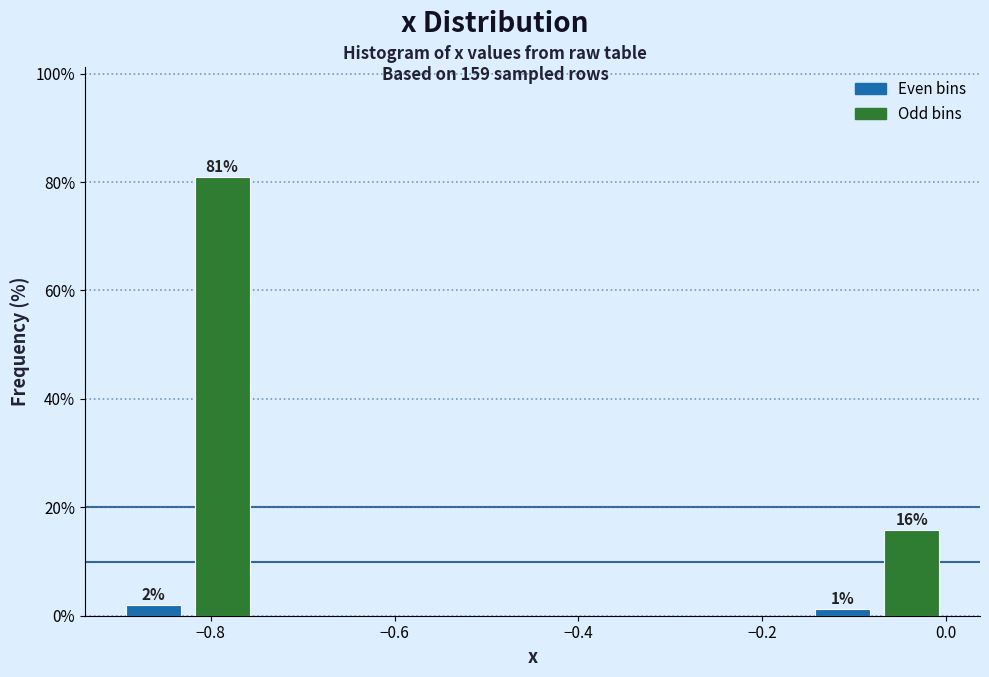

Around what value on the x-axis is the tallest bar? Give the approximate position of its centre, as read against the axis.

-0.78